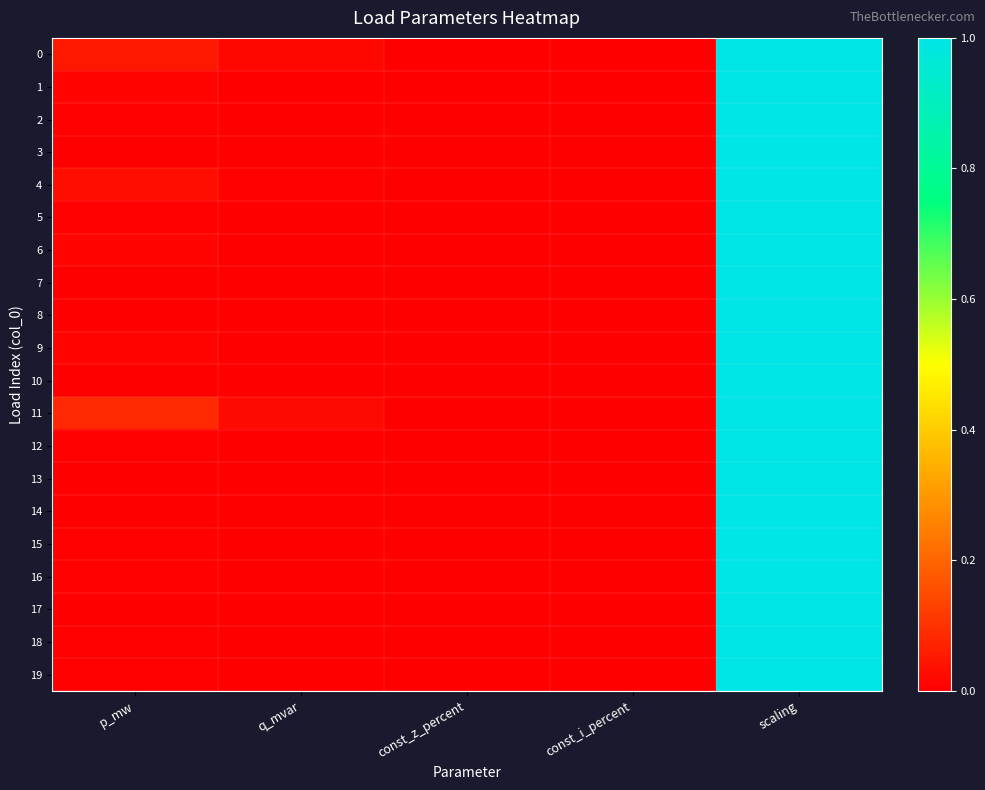

At const_i_percent, list the series in order from smallest to largest.

0, 1, 2, 3, 4, 5, 6, 7, 8, 9, 10, 11, 12, 13, 14, 15, 16, 17, 18, 19